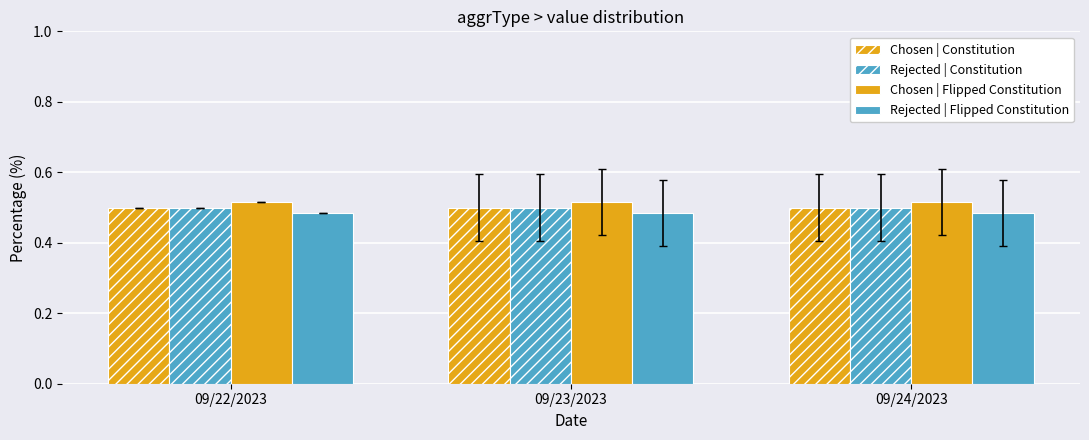

How many bars are there in each group?

4